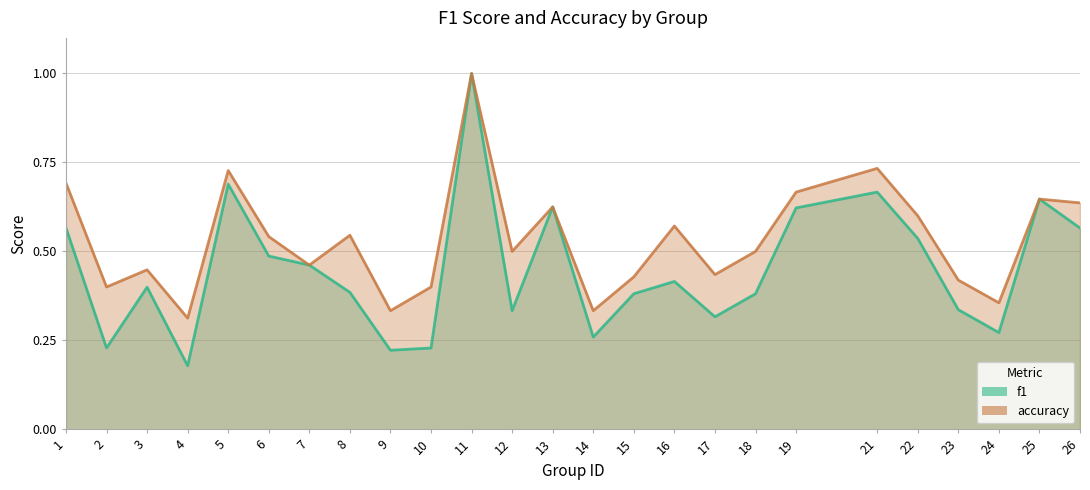

True or false: f1 and accuracy cross at least once.

False